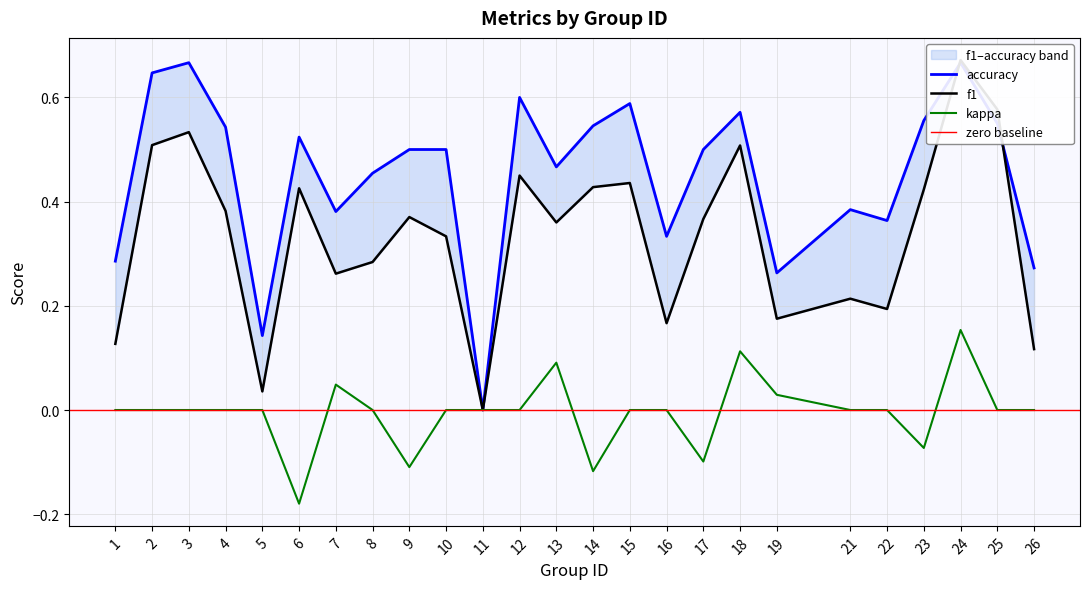

Between which two adjacent categories do f1 and accuracy first intersect?

23 and 24